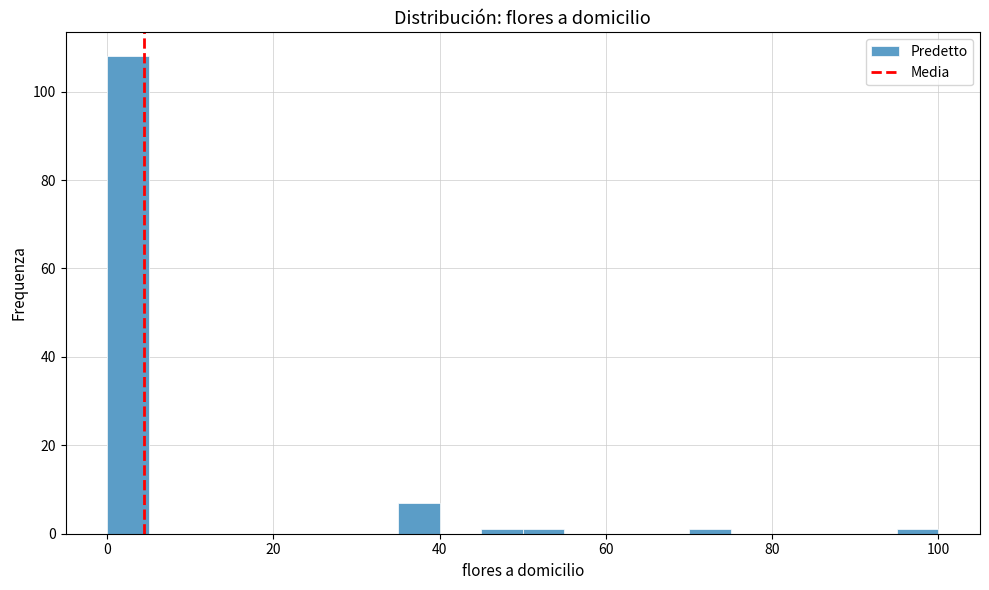

Around what value on the x-axis is the tallest bar? Give the approximate position of its centre, as read against the axis.

2